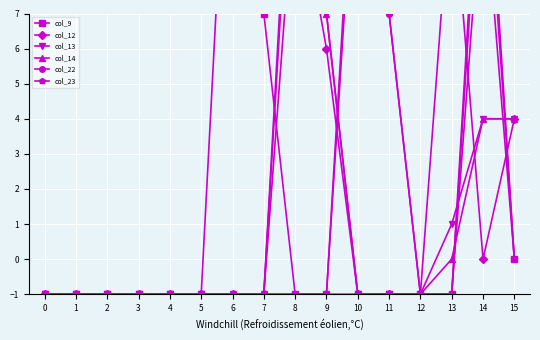

How many intersections are there between col_12 and col_22?

3